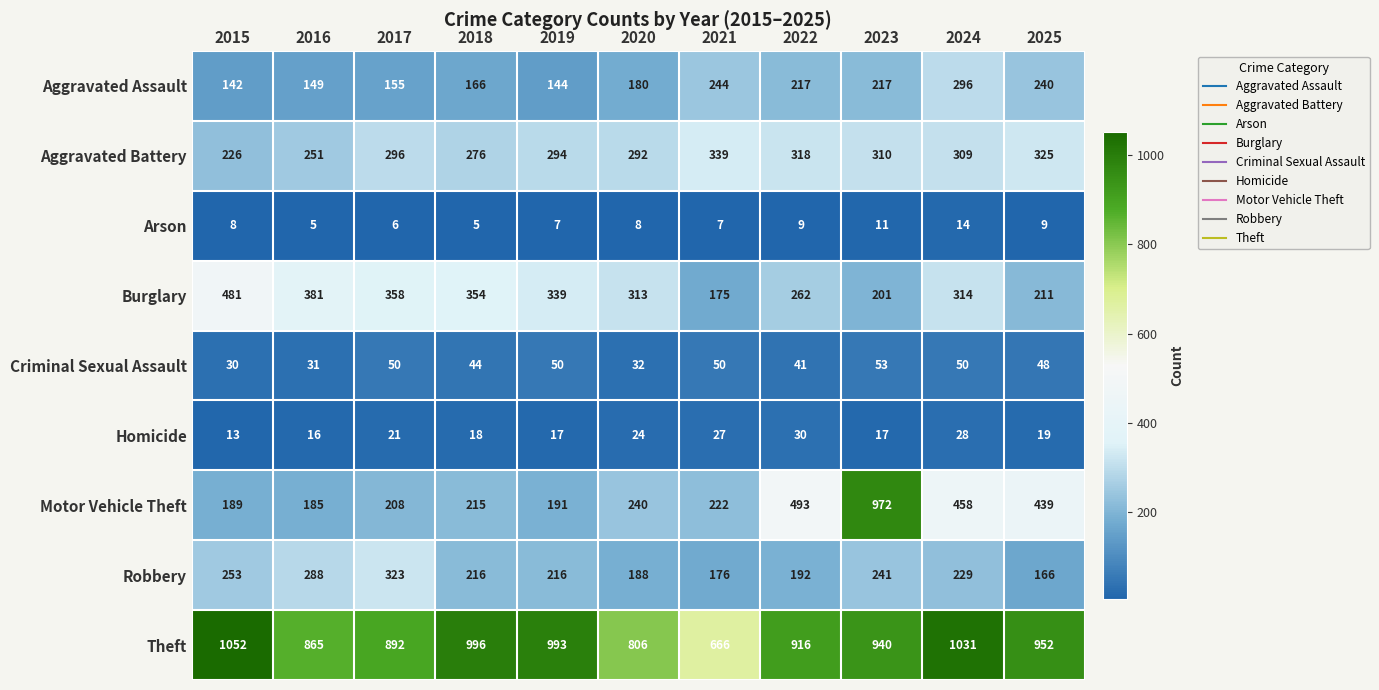

What is the difference between the Robbery values at 2015 and 2025?

87